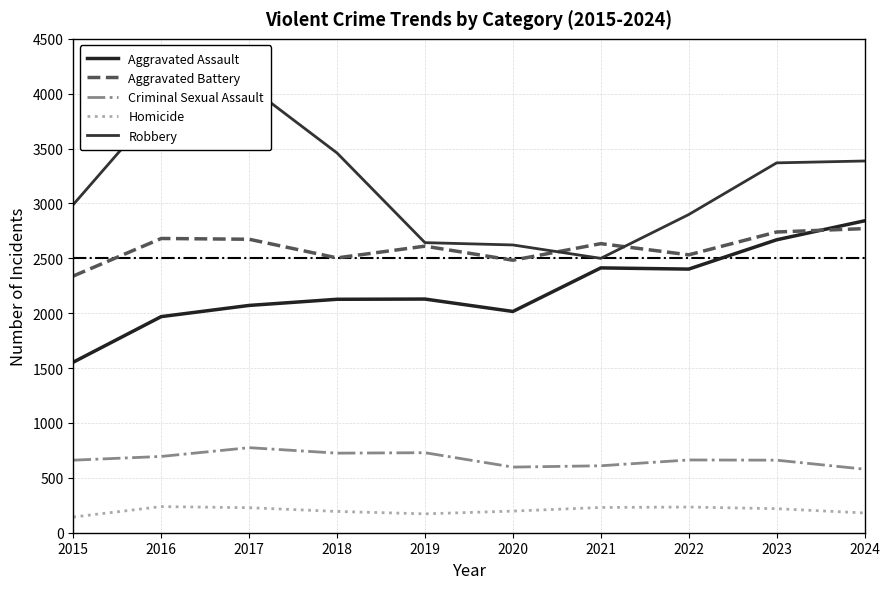

How many data points in Robbery are less than 3370?

5